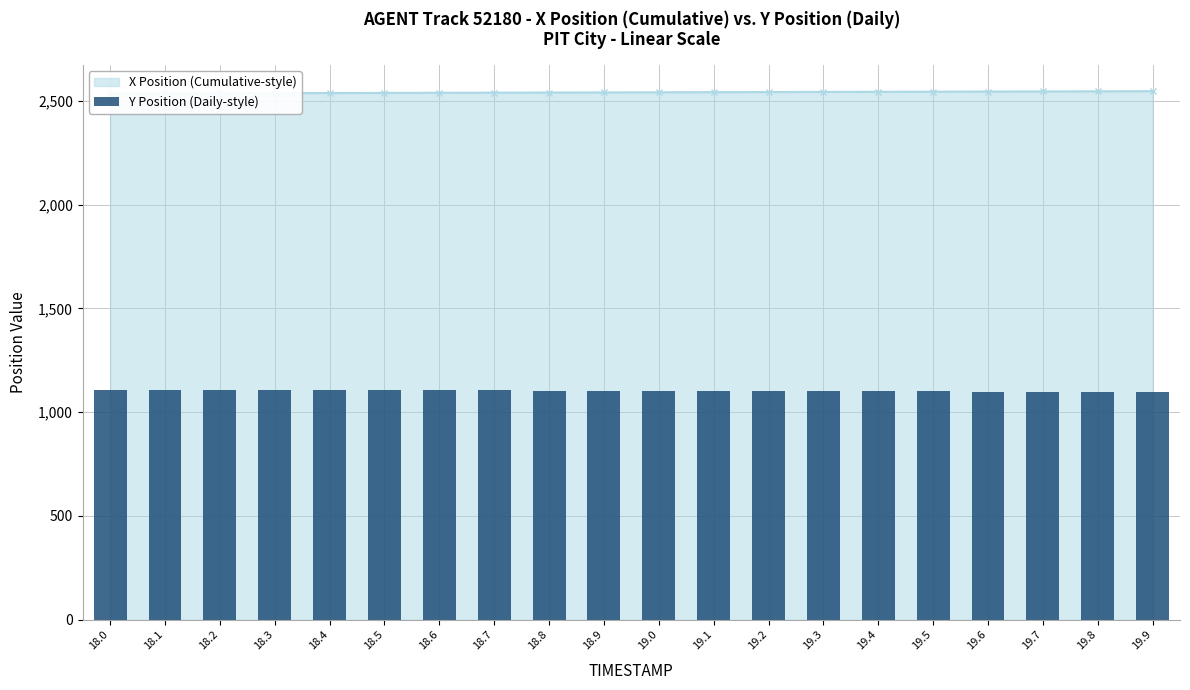

Reading left to right, what are all the values shown in this chart?

1108.5	1107.9	1107.3	1106.7	1106.1	1105.5	1104.9	1104.3	1103.7	1103.1	1102.5	1101.9	1101.3	1100.6	1100.0	1099.4	1098.8	1098.2	1097.6	1097.0